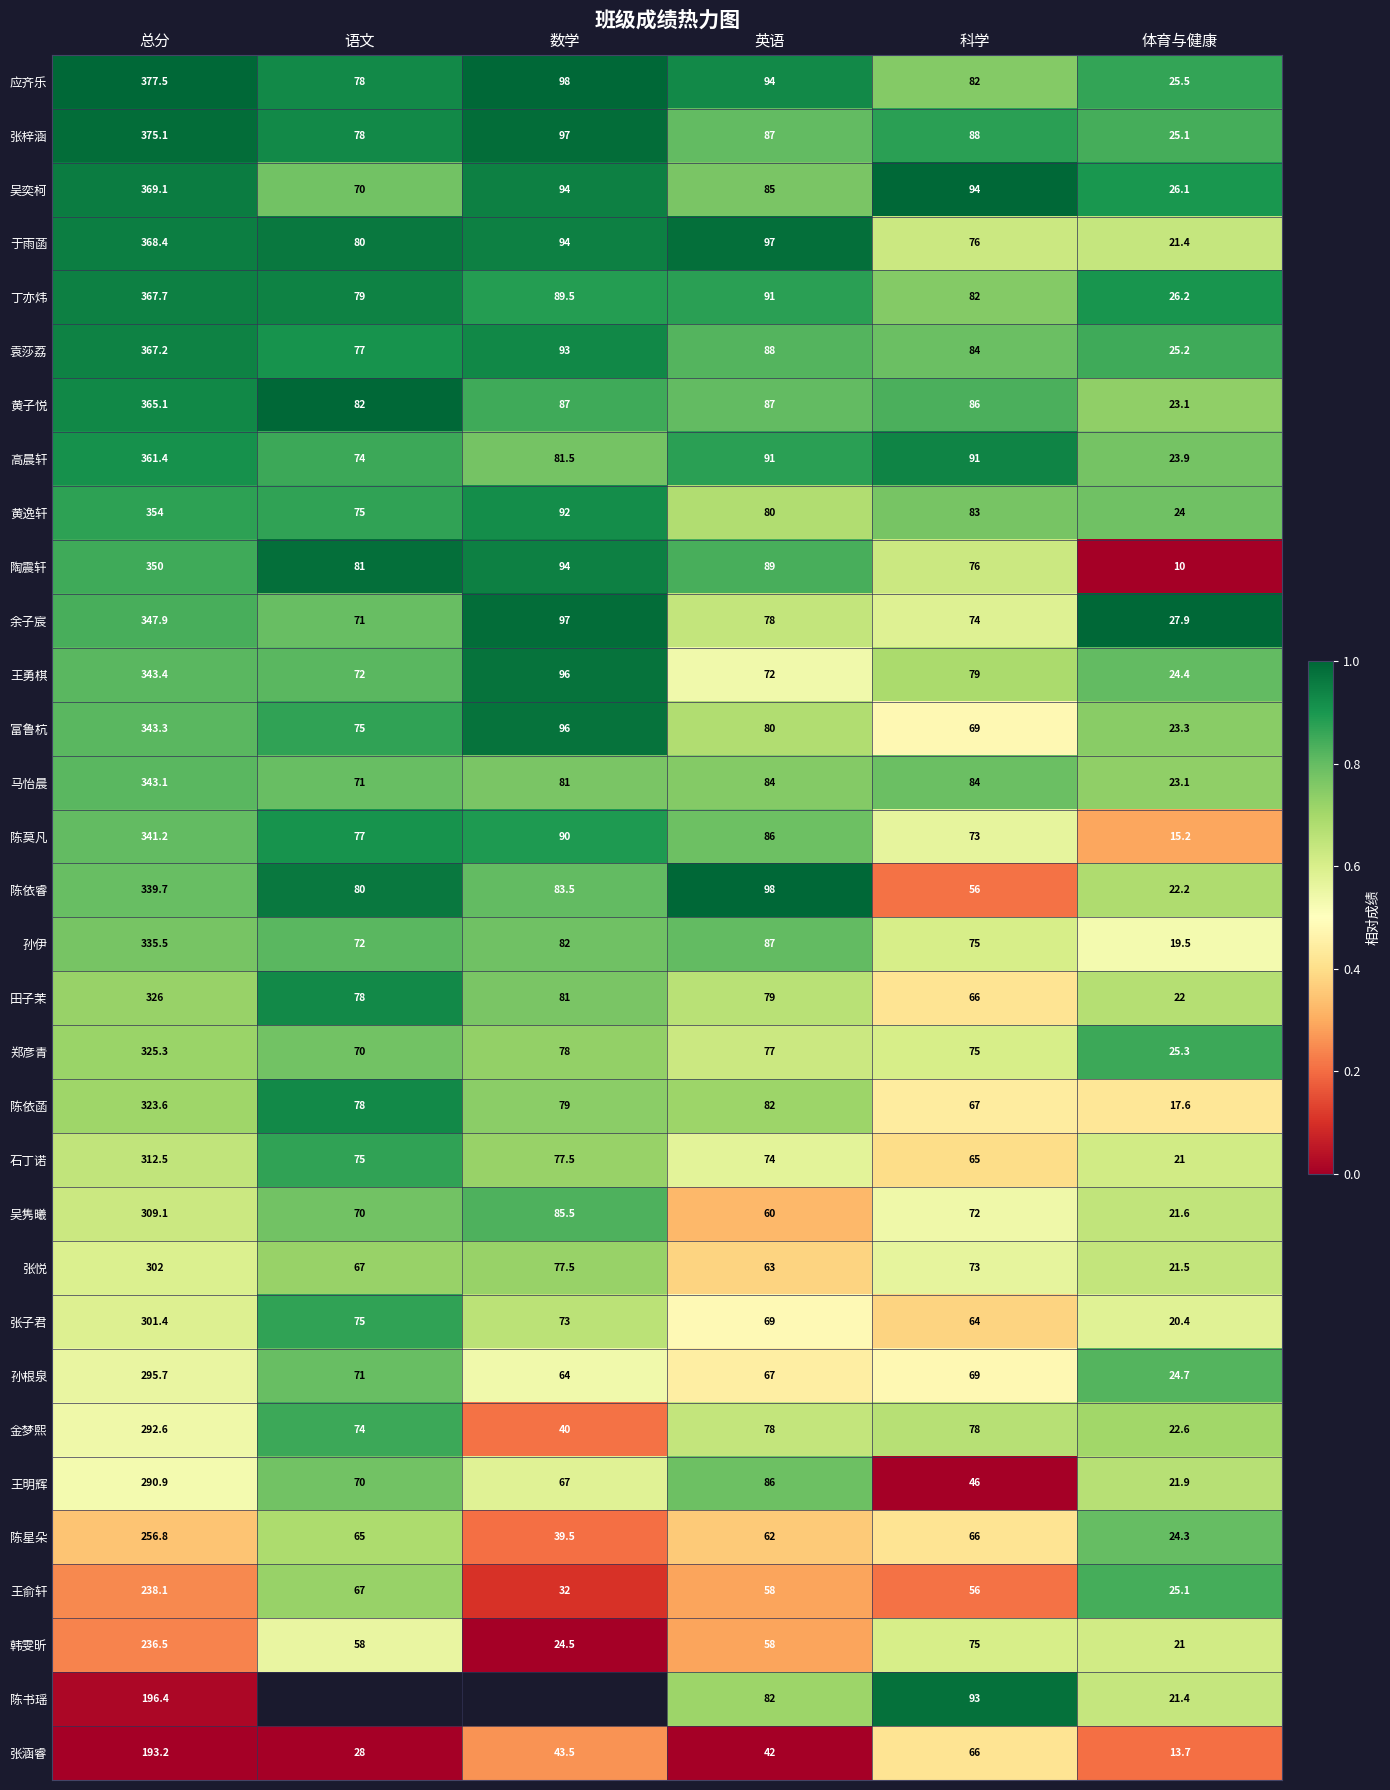

Is the value of 袁莎荔 at 体育与健康 greater than the value of 陶震轩 at 总分?

No